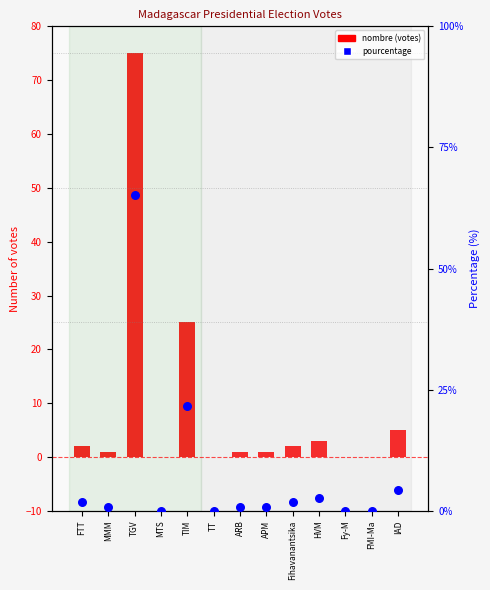

Which series reaches the minimum Y coordinate?

nombre (votes)